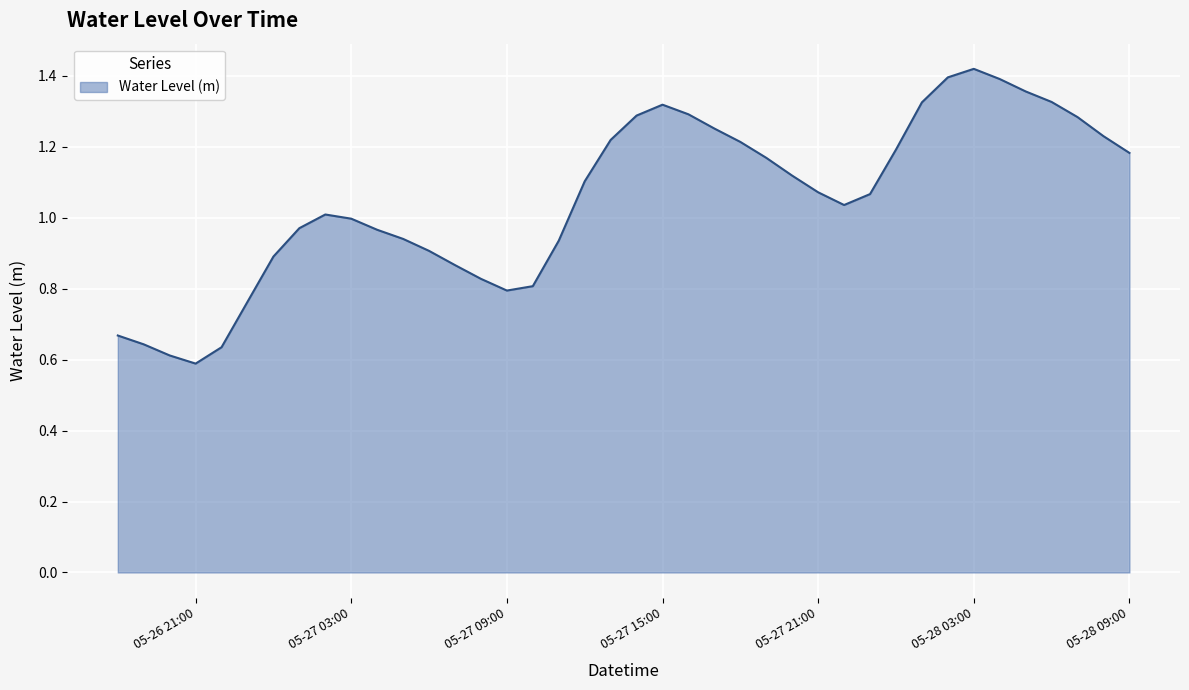

Rank the categories by value from lowest to highest.

2025-05-26 21:00, 2025-05-26 20:00, 2025-05-26 22:00, 2025-05-26 19:00, 2025-05-26 18:00, 2025-05-26 23:00, 2025-05-27 09:00, 2025-05-27 10:00, 2025-05-27 08:00, 2025-05-27 07:00, 2025-05-27 00:00, 2025-05-27 06:00, 2025-05-27 11:00, 2025-05-27 05:00, 2025-05-27 04:00, 2025-05-27 01:00, 2025-05-27 03:00, 2025-05-27 02:00, 2025-05-27 22:00, 2025-05-27 23:00, 2025-05-27 21:00, 2025-05-27 12:00, 2025-05-27 20:00, 2025-05-27 19:00, 2025-05-28 09:00, 2025-05-28 00:00, 2025-05-27 18:00, 2025-05-27 13:00, 2025-05-28 08:00, 2025-05-27 17:00, 2025-05-28 07:00, 2025-05-27 14:00, 2025-05-27 16:00, 2025-05-27 15:00, 2025-05-28 01:00, 2025-05-28 06:00, 2025-05-28 05:00, 2025-05-28 04:00, 2025-05-28 02:00, 2025-05-28 03:00